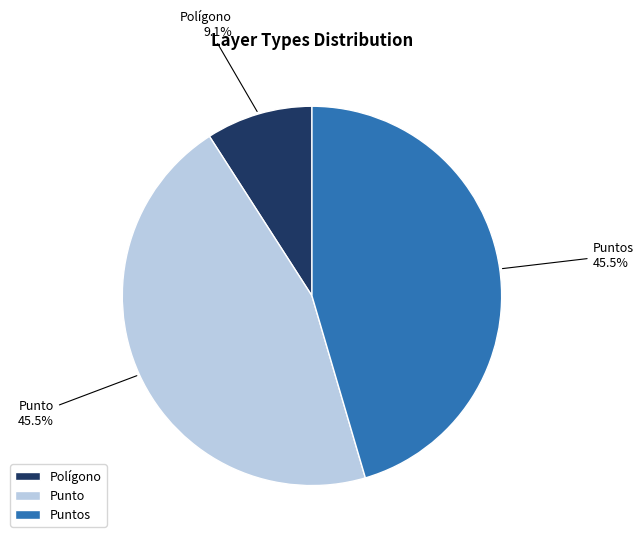

To the nearest percent, what percentage of the pie is Polígono?

9%